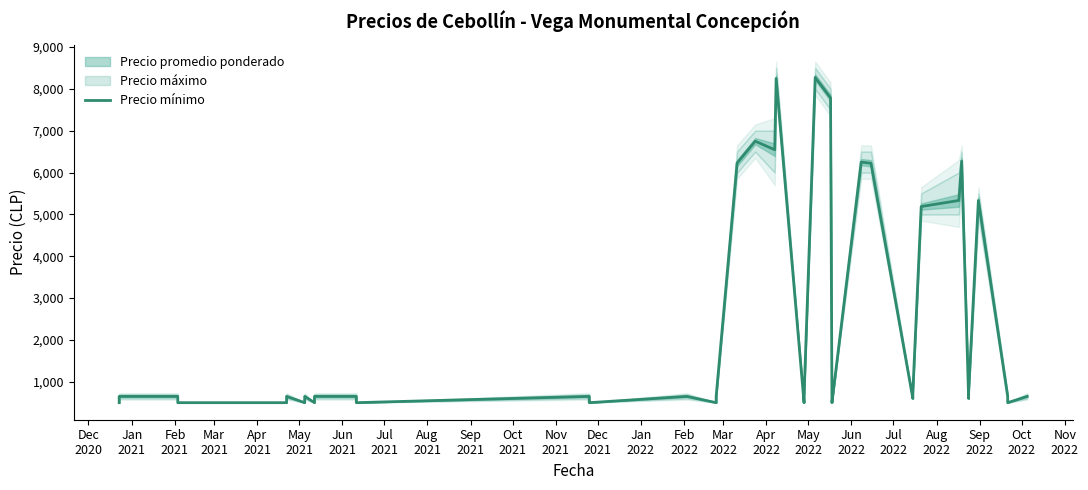

What is the label of the 10th point from the left?

Sep
2021